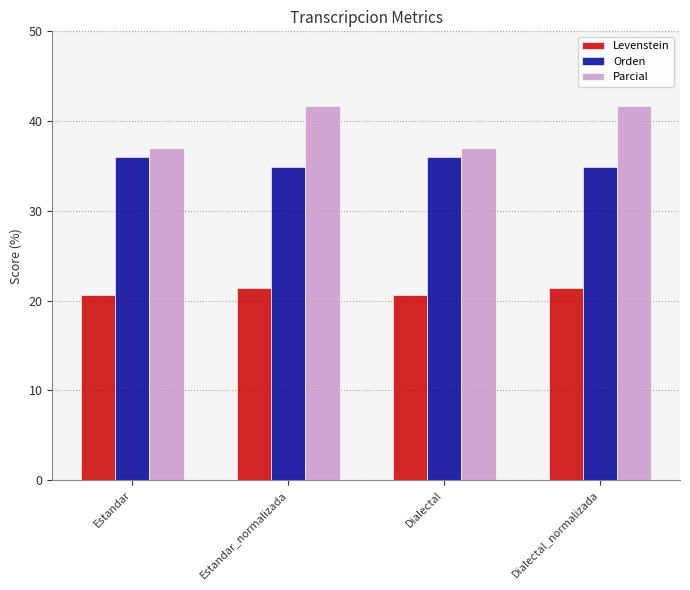

The value of Levenstein at Dialectal_normalizada is 8.6. True or false?

False